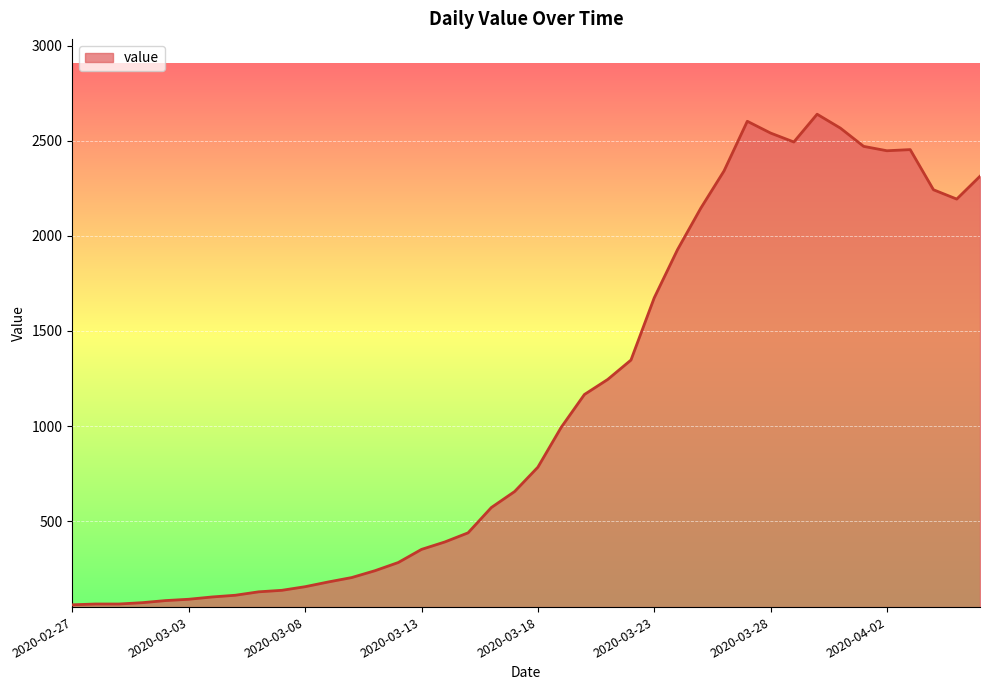

What is the difference between the maximum and minimum values?

2578